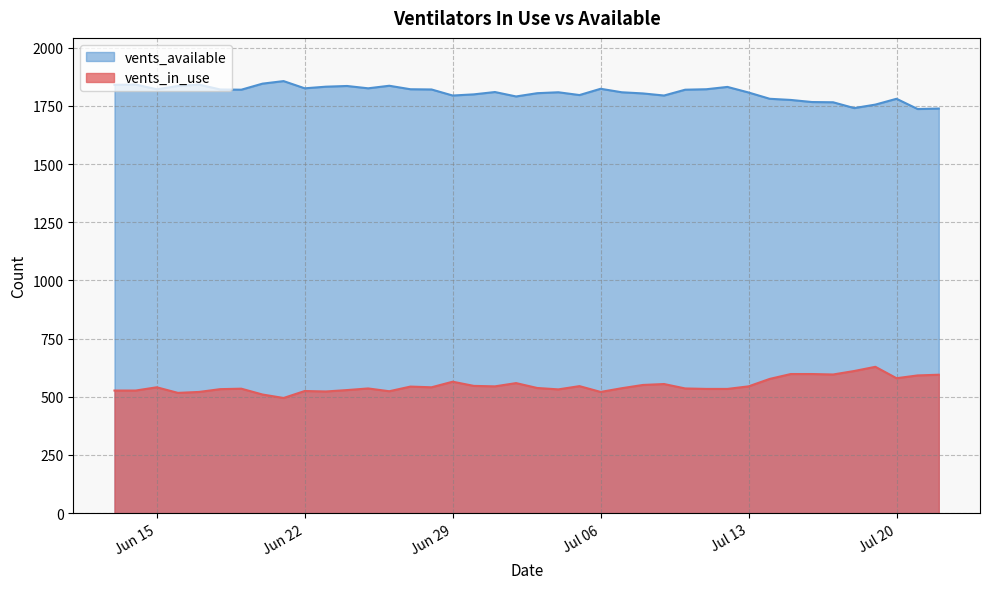

True or false: vents_available and vents_in_use intersect in this chart.

False